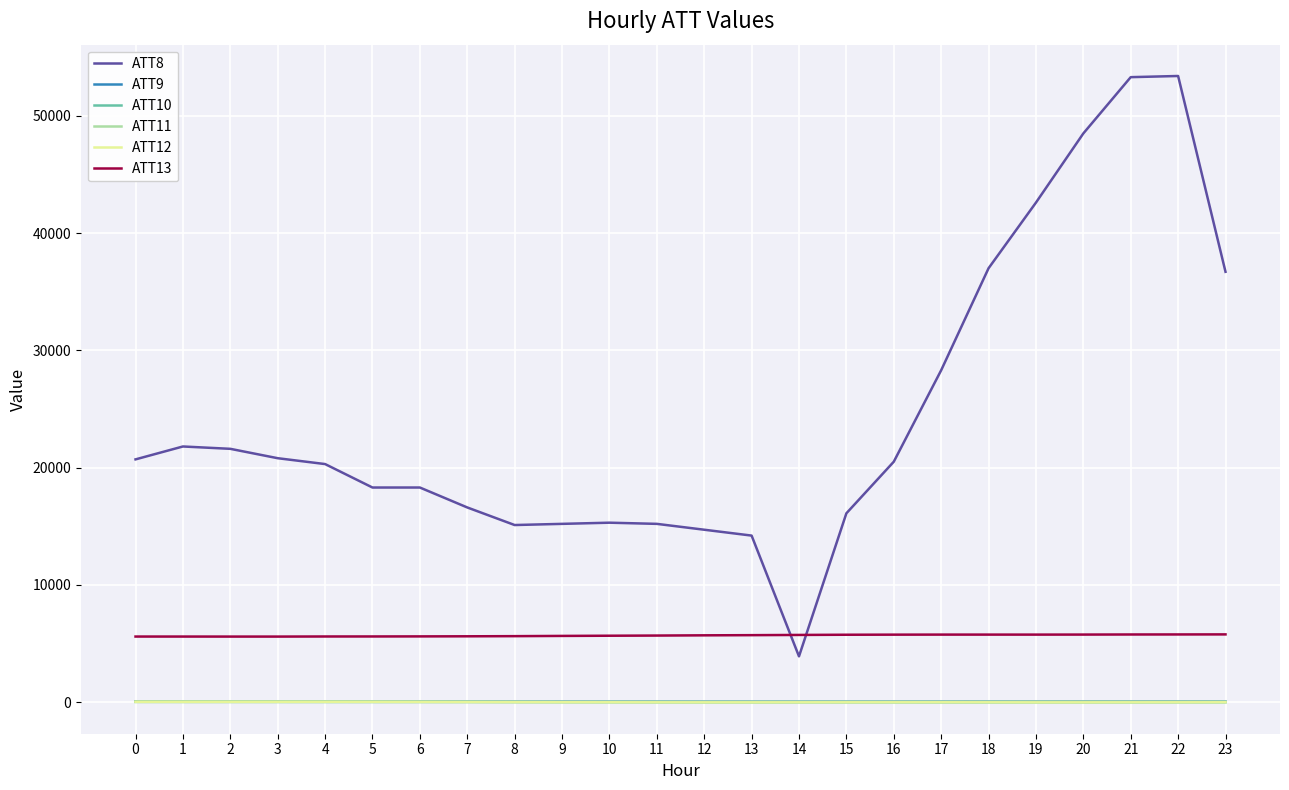

After their last crossing, which series has the higher values: ATT13 or ATT8?

ATT8